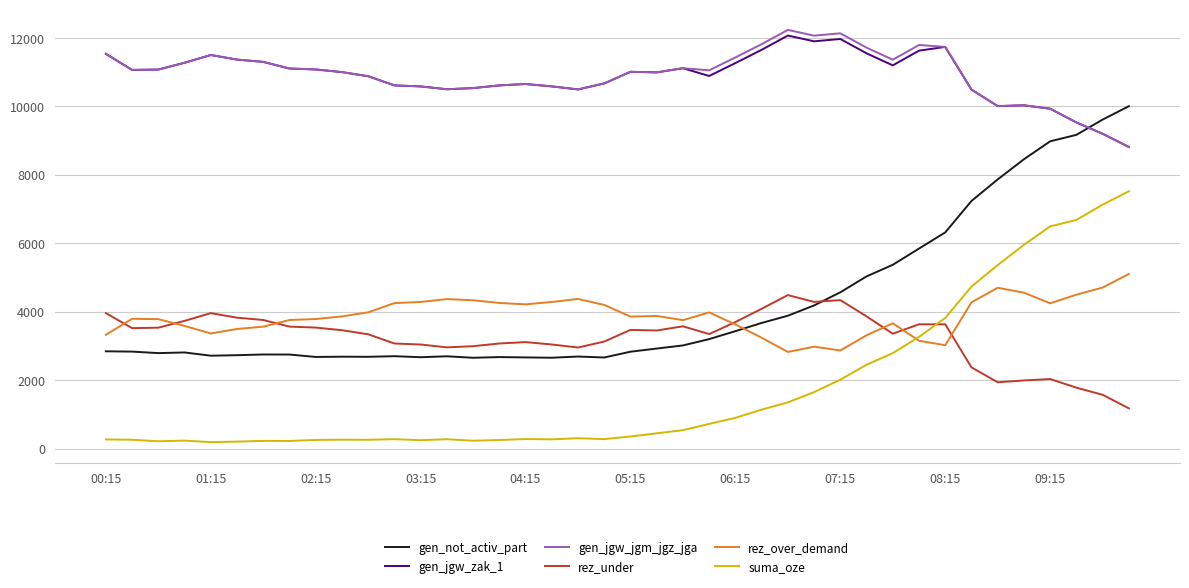

Which series has the largest range (max minus min)?

gen_not_activ_part